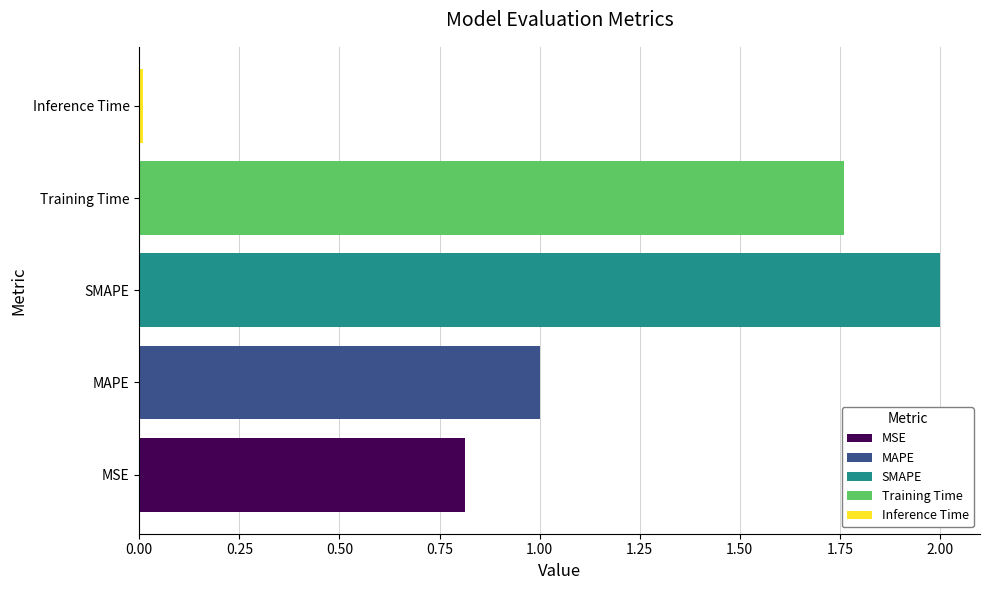

Between SMAPE and Training Time, which is larger?

SMAPE